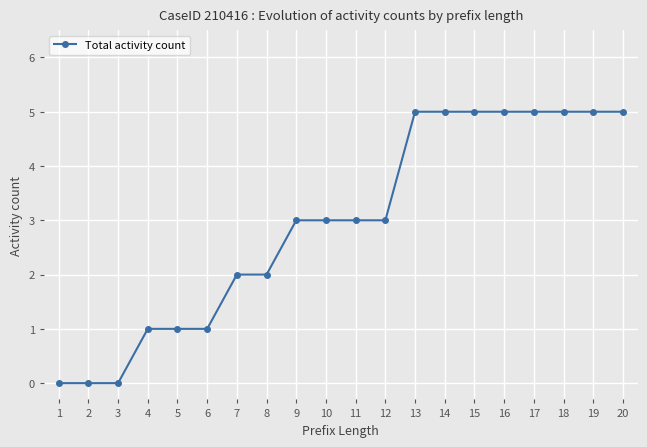

How many lines are shown in the chart?

1